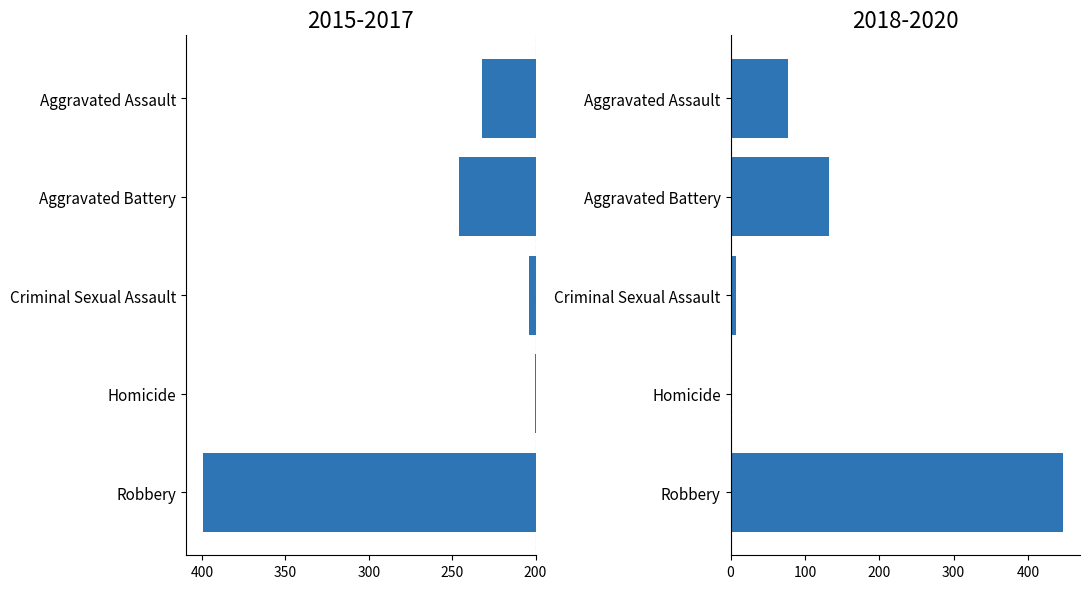

What position from the right is Aggravated Battery?

4